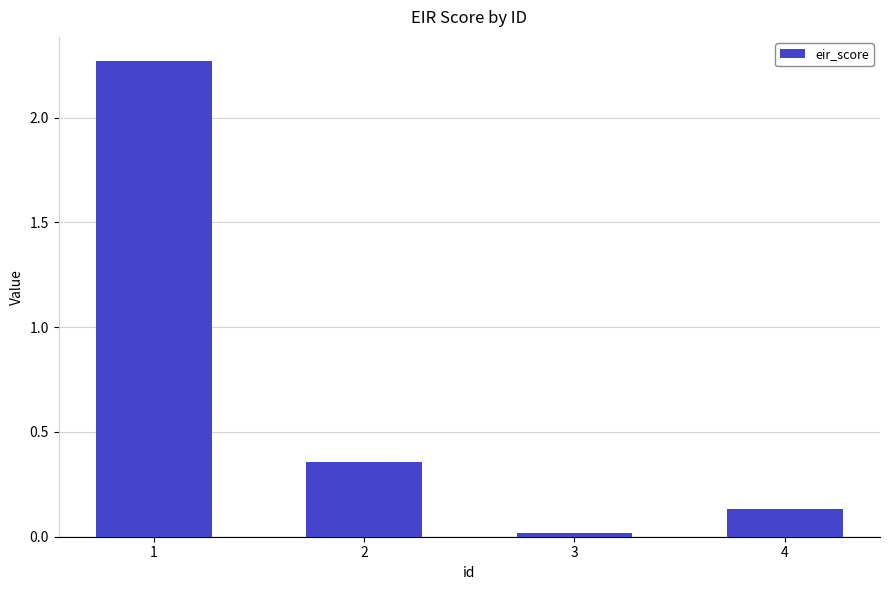

How many bars are there in total?

4